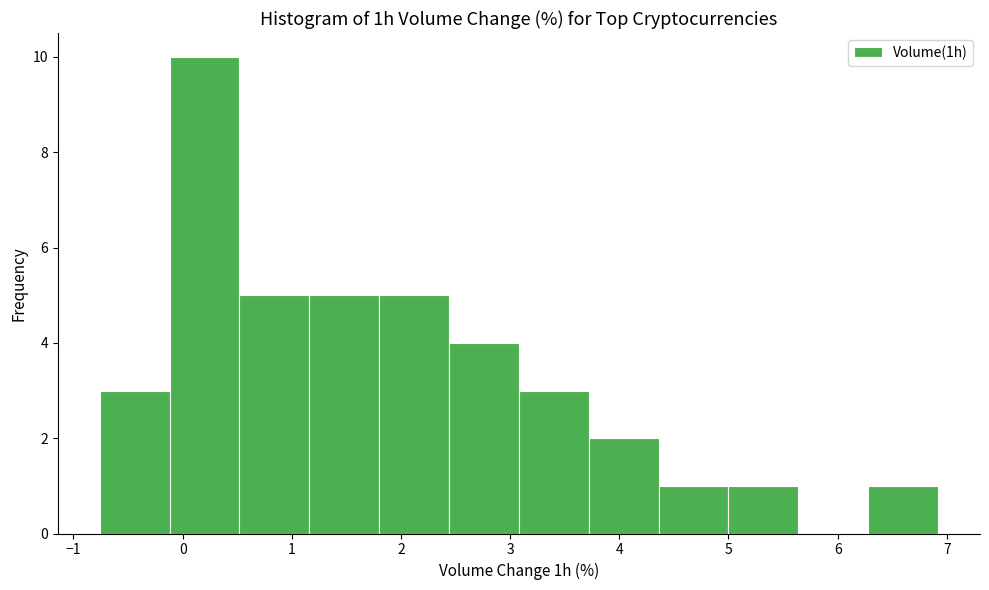

Reading left to right, transcribe this chart: for each bar, give the range it covers on the x-axis and its height. Neither the bar edges nor the heights are printed on the chart, so give them approximately, as read against the axes.

-0.76 to -0.12: 3
-0.12 to 0.52: 10
0.52 to 1.16: 5
1.16 to 1.80: 5
1.80 to 2.44: 5
2.44 to 3.08: 4
3.08 to 3.72: 3
3.72 to 4.36: 2
4.36 to 5.00: 1
5.00 to 5.64: 1
5.64 to 6.28: 0
6.28 to 6.92: 1